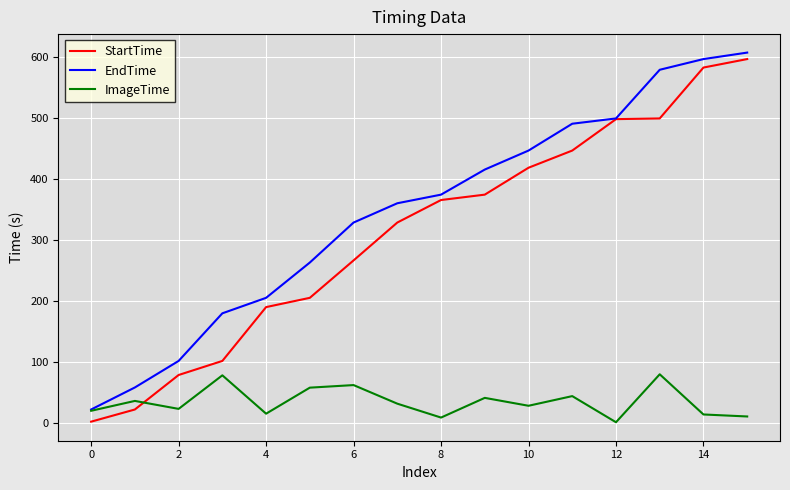

Which series has the largest total across all categories?

EndTime